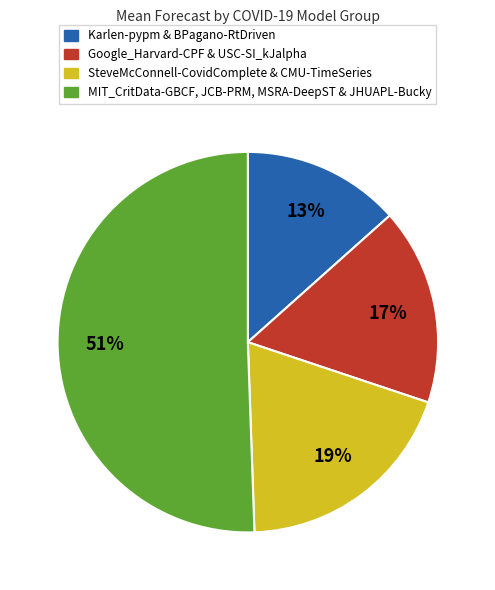

To the nearest percent, what is the average slice percentage?

25%